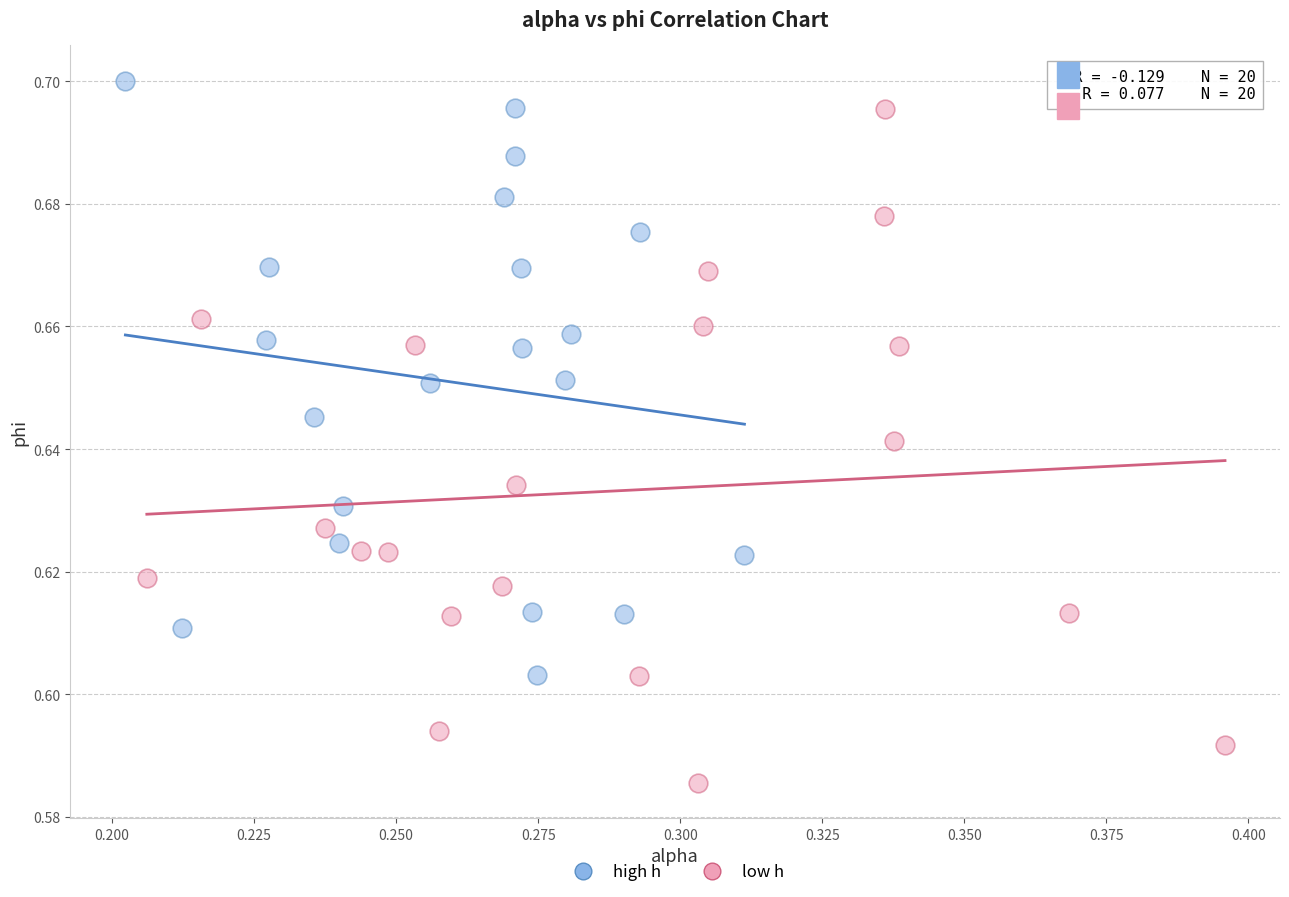

Which series has the largest Y range (max minus min)?

low h